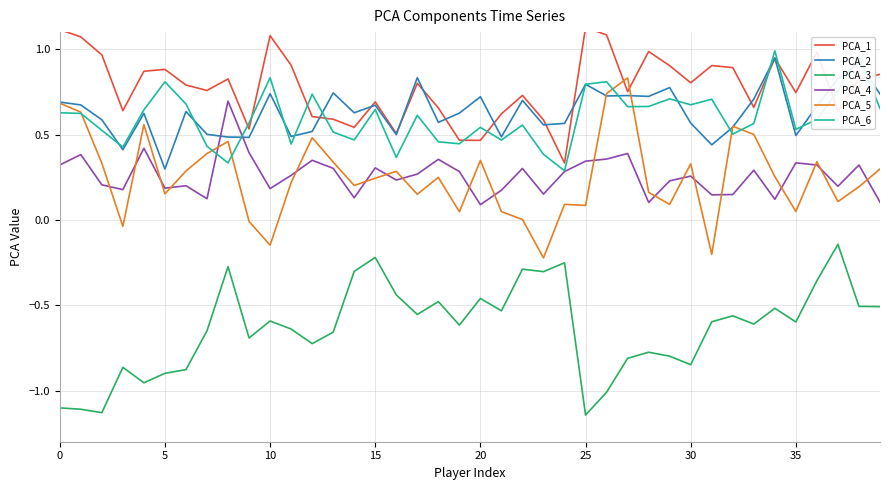

True or false: PCA_4 and PCA_3 intersect in this chart.

False